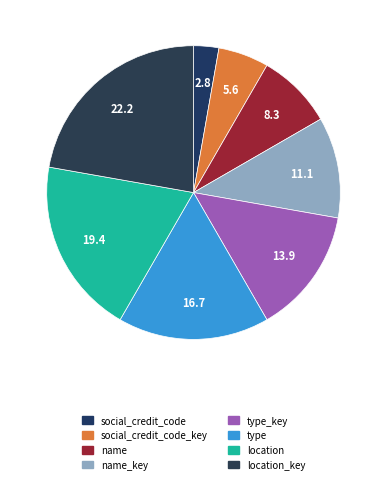

The name slice represents 1% of the pie. True or false?

False